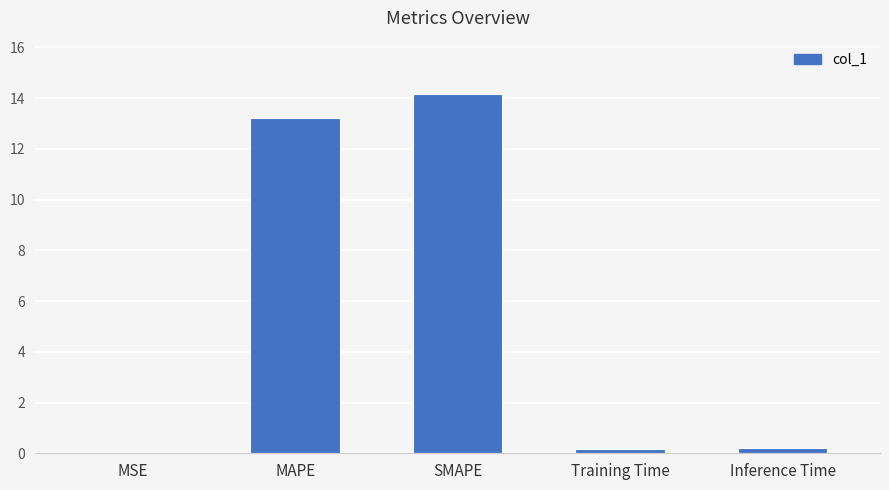

Is it true that the value at MSE is 0.0?

True